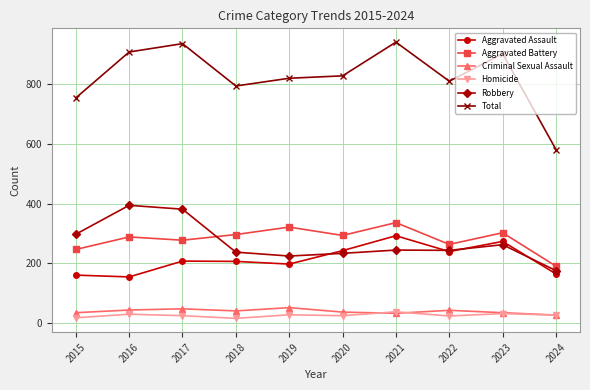

True or false: Criminal Sexual Assault has more than 0 points higher than both neighbors.

True